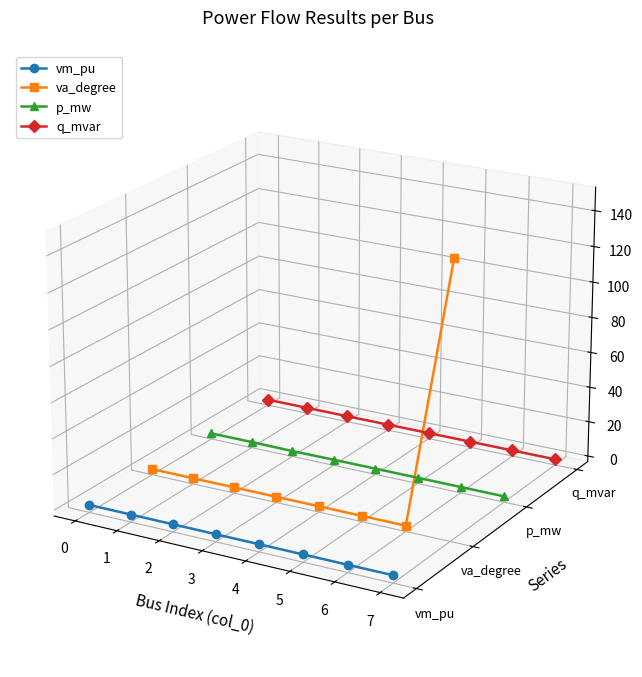

The q_mvar series shows -0.0 at 4. True or false?

True